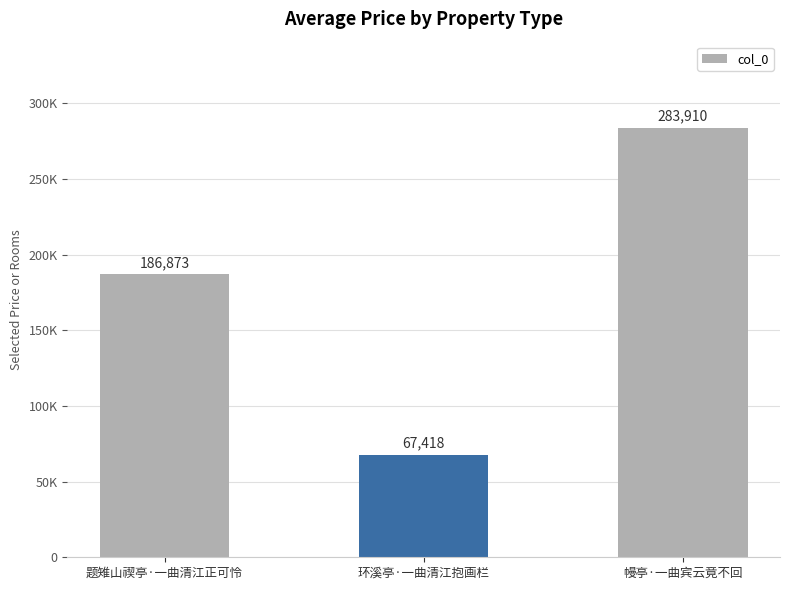

Reading right to left, list all the values displayed in this chart.

283910	67418	186873